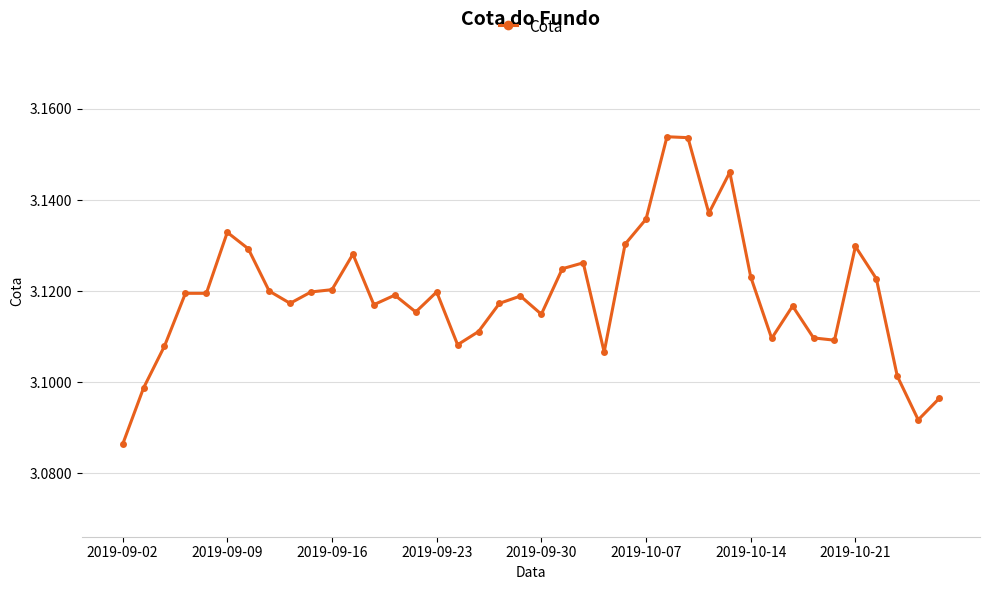

What is the sum of all values?

124.8